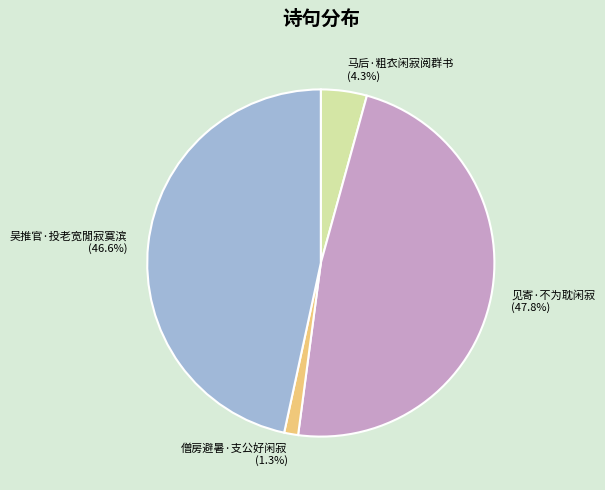

Is it true that 僧房避暑·支公好闲寂 is 1% of the pie?

True